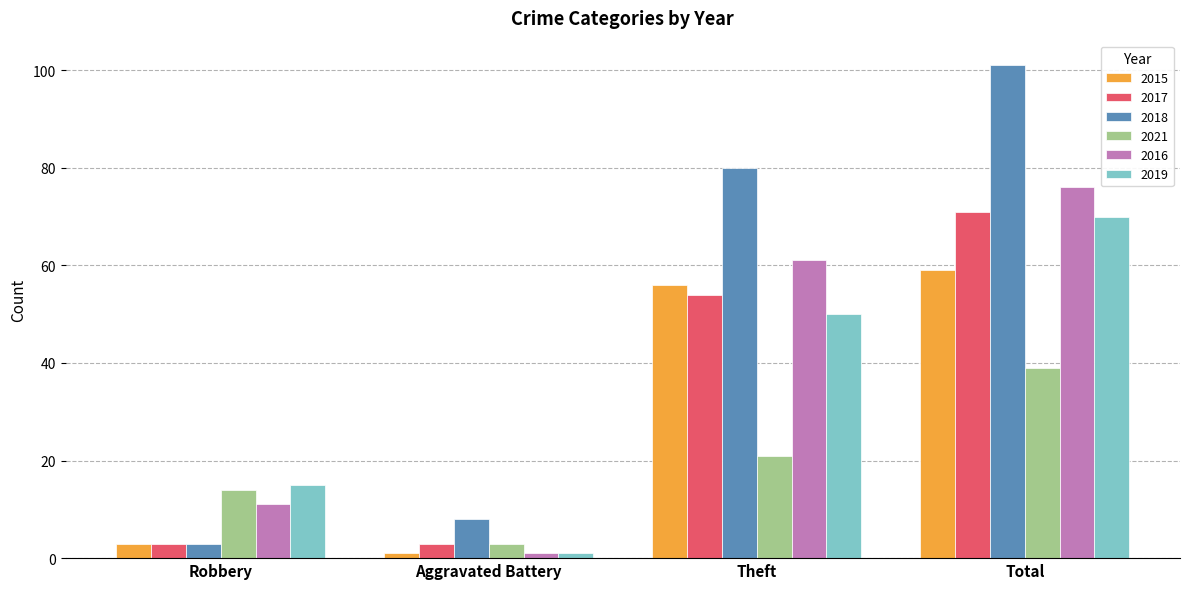

The 2021 series shows 31 at Theft. True or false?

False